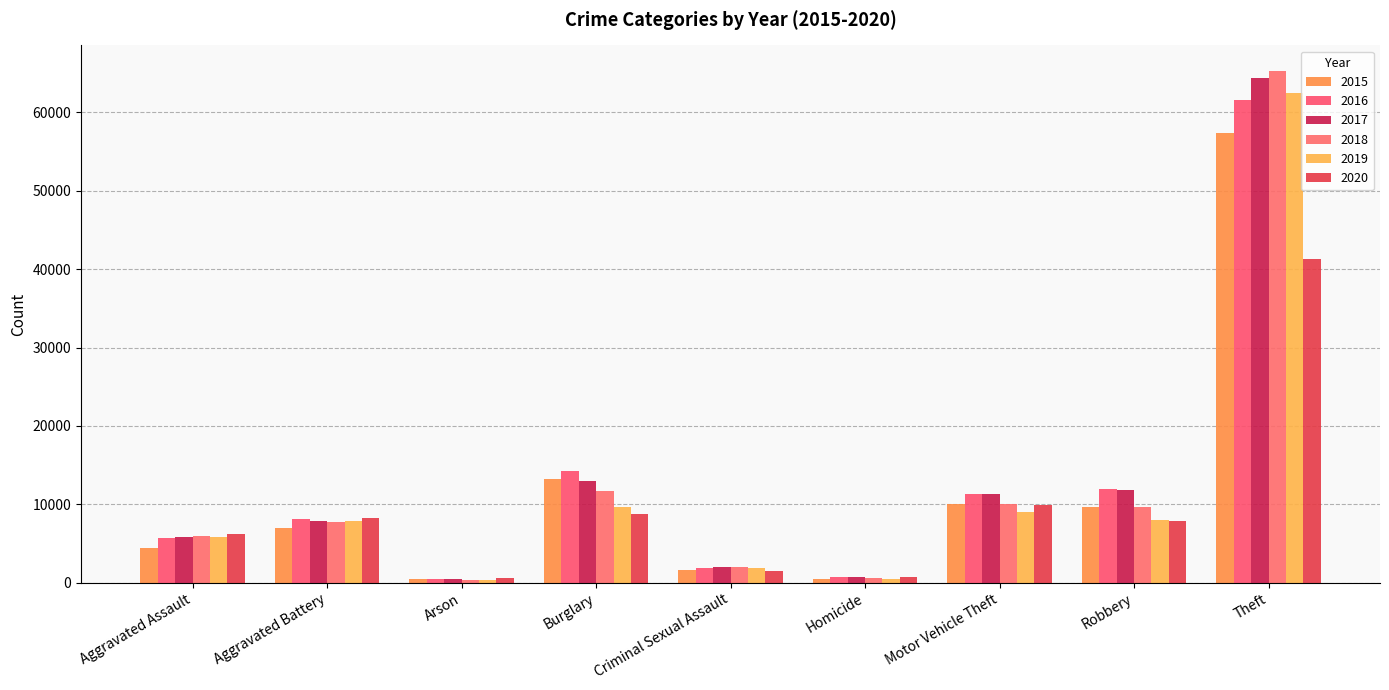

What is the sum of all 2018 values?

113384